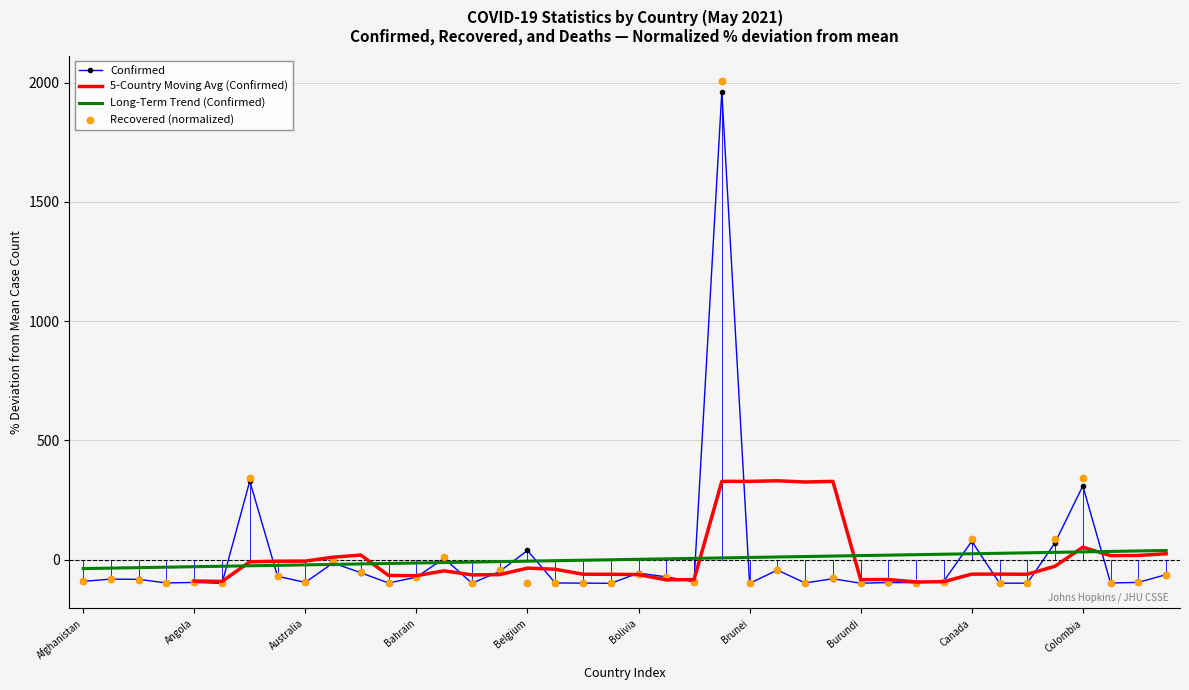

Is the value of Confirmed at Chad greater than the value of Recovered at Angola?

No